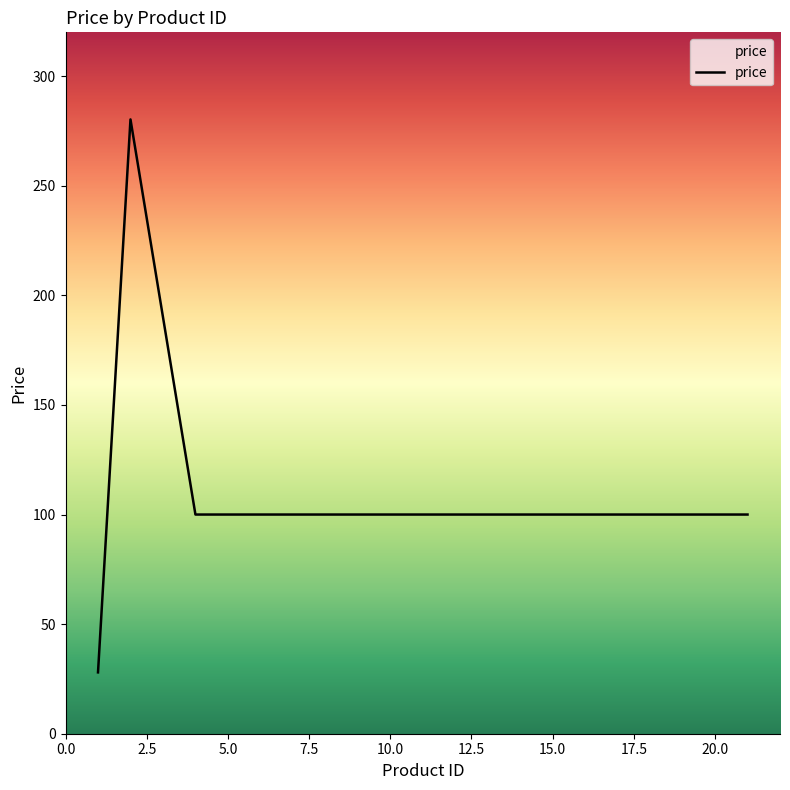

What is the average value?

105.4